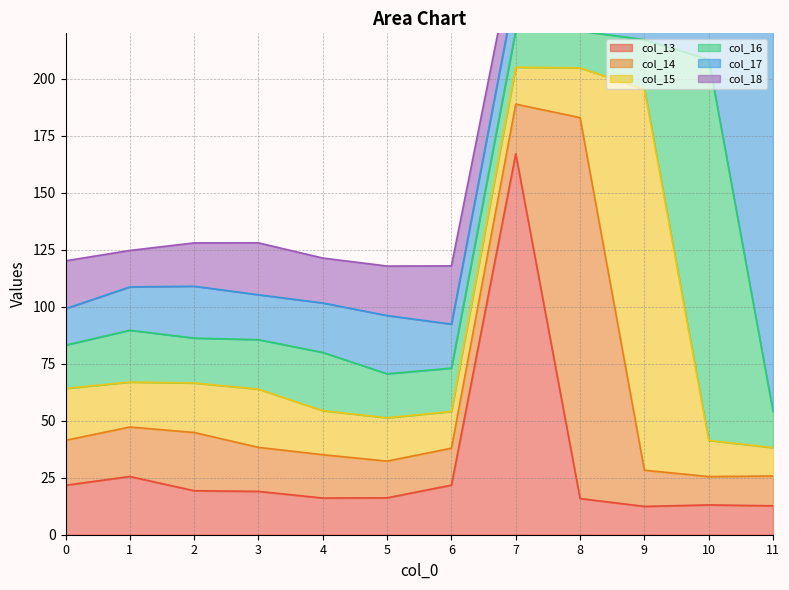

Which series has the largest range (max minus min)?

col_13